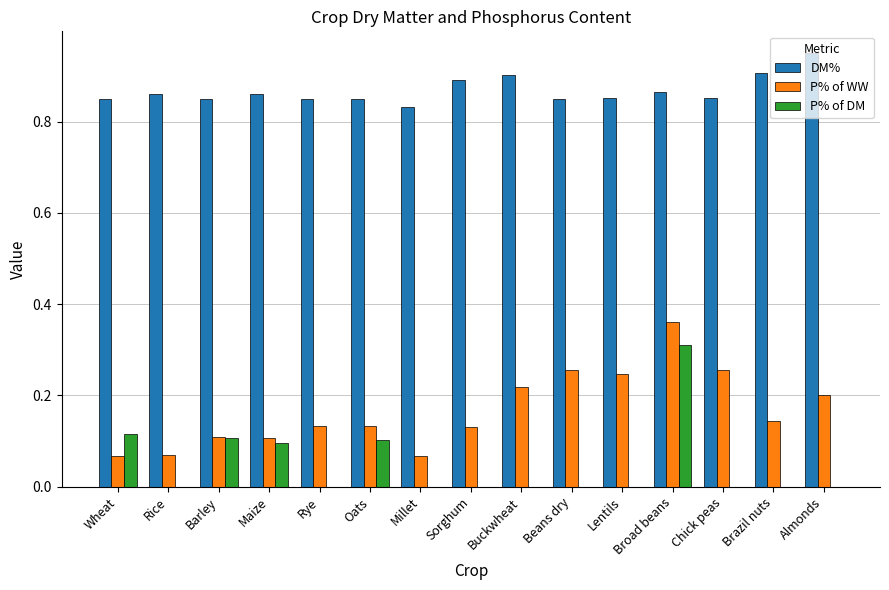

At which category does the chart reach its peak across all series?

Almonds